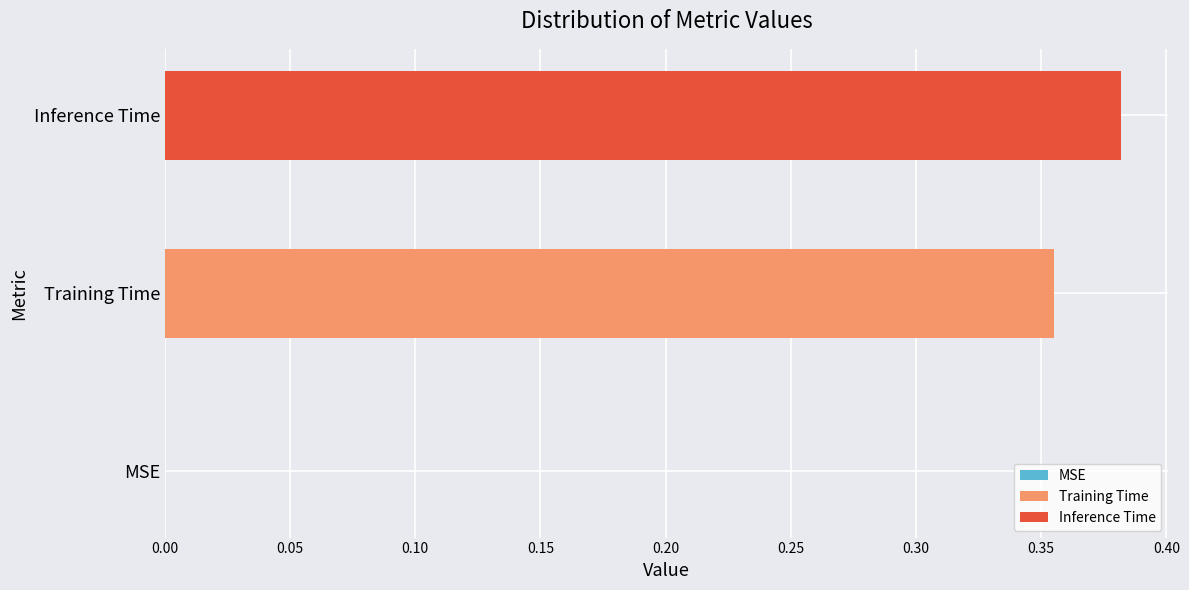

Which series has the largest range (max minus min)?

Training Time